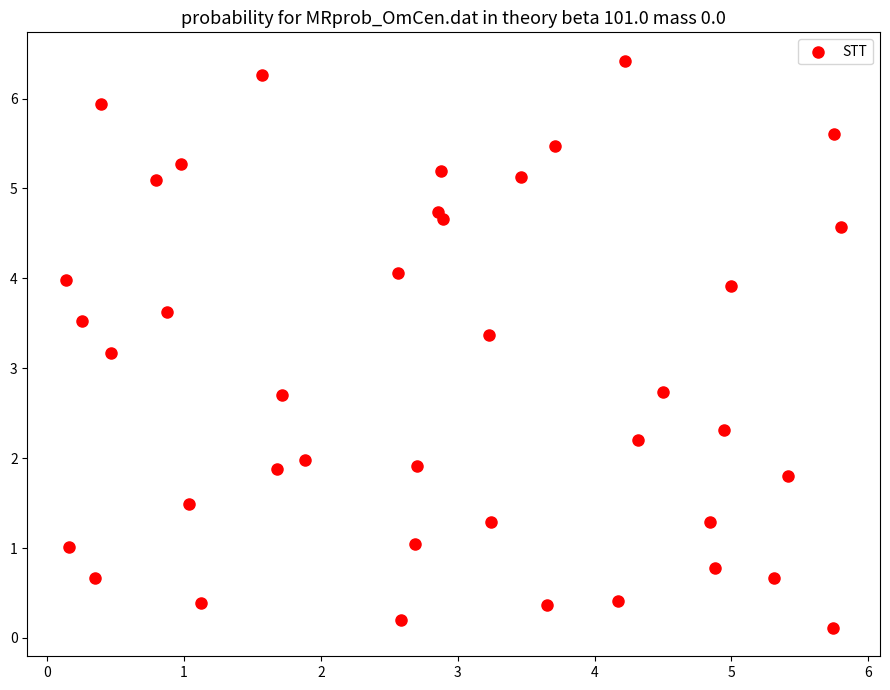

What Y value in the scatter plot is closest to 3?

3.2